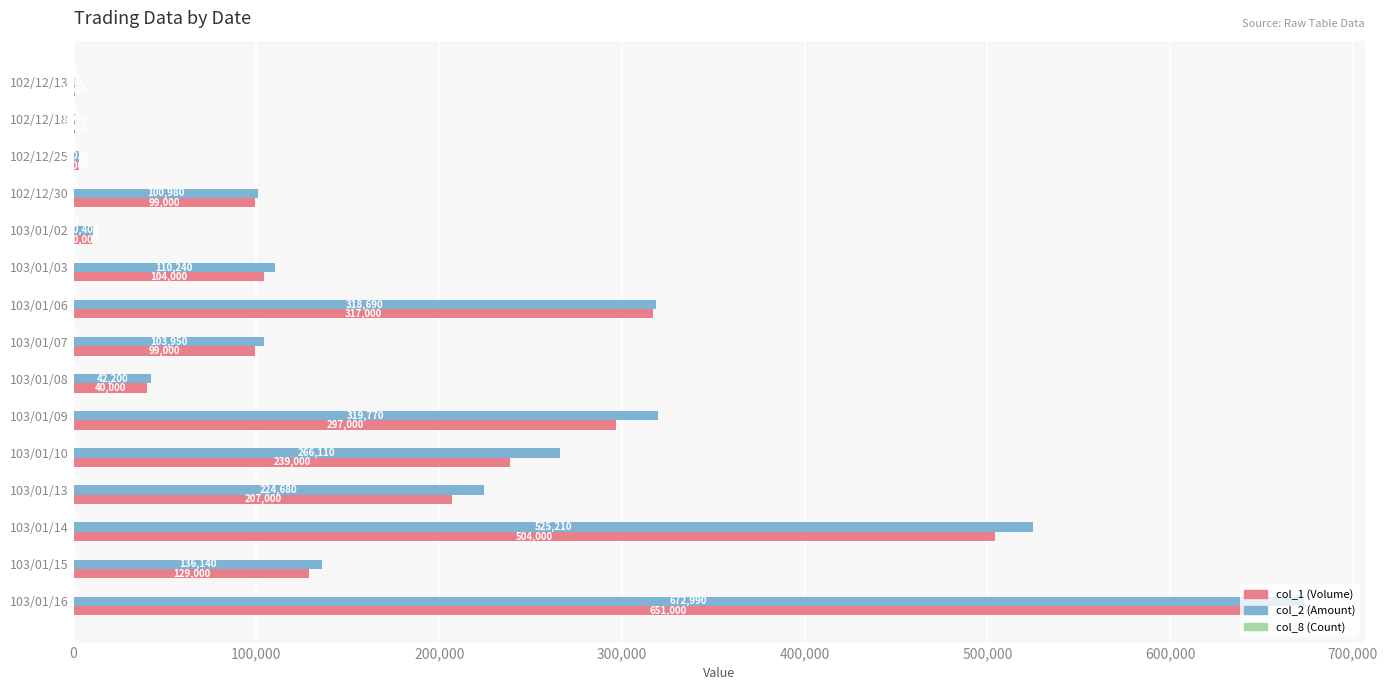

What is the greatest value displayed?

672990